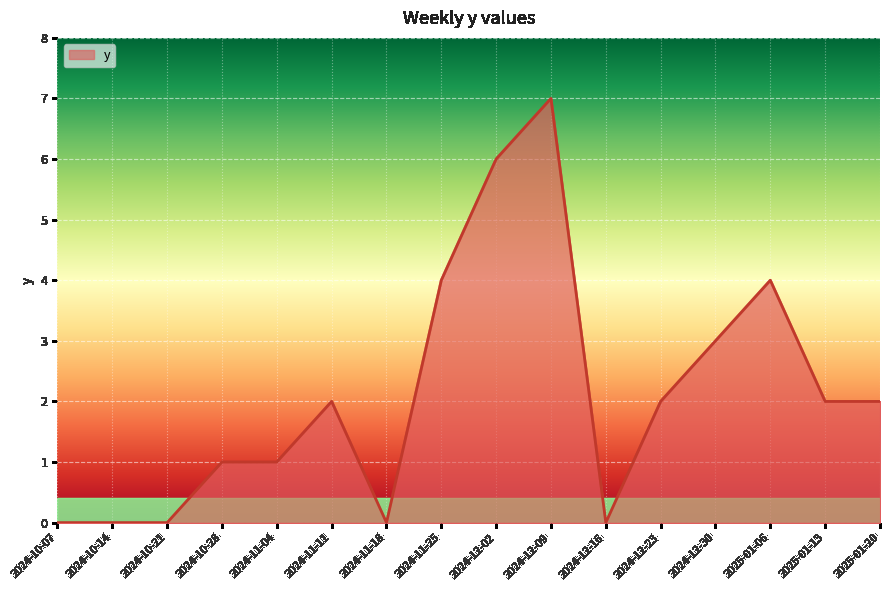

Count the number of categories in the chart.

16